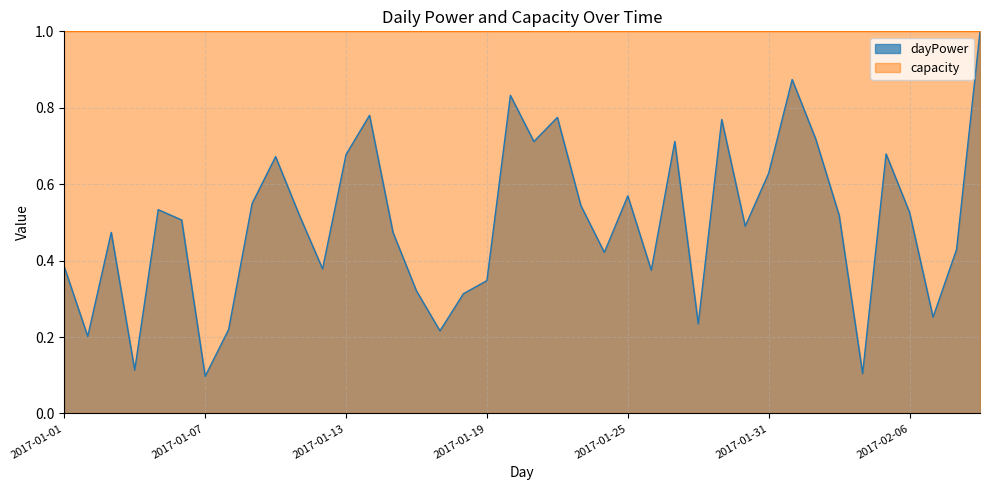

List the labels in order of value, largest first.

2017-02-09, 2017-02-01, 2017-01-20, 2017-01-14, 2017-01-22, 2017-01-29, 2017-02-02, 2017-01-21, 2017-01-27, 2017-02-05, 2017-01-13, 2017-01-10, 2017-01-31, 2017-01-25, 2017-01-09, 2017-01-23, 2017-01-05, 2017-02-06, 2017-01-11, 2017-02-03, 2017-01-06, 2017-01-30, 2017-01-03, 2017-01-15, 2017-02-08, 2017-01-24, 2017-01-01, 2017-01-12, 2017-01-26, 2017-01-19, 2017-01-16, 2017-01-18, 2017-02-07, 2017-01-28, 2017-01-08, 2017-01-17, 2017-01-02, 2017-01-04, 2017-02-04, 2017-01-07